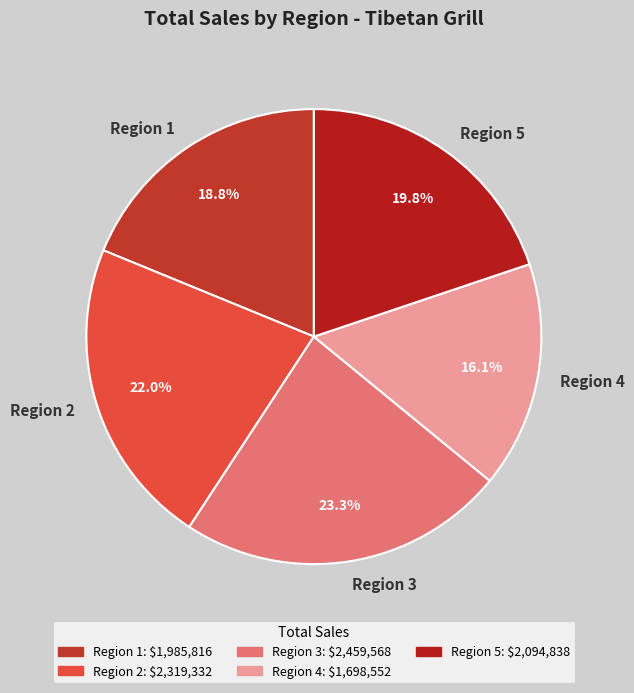

Is there any slice that represents more than half of the pie?

No